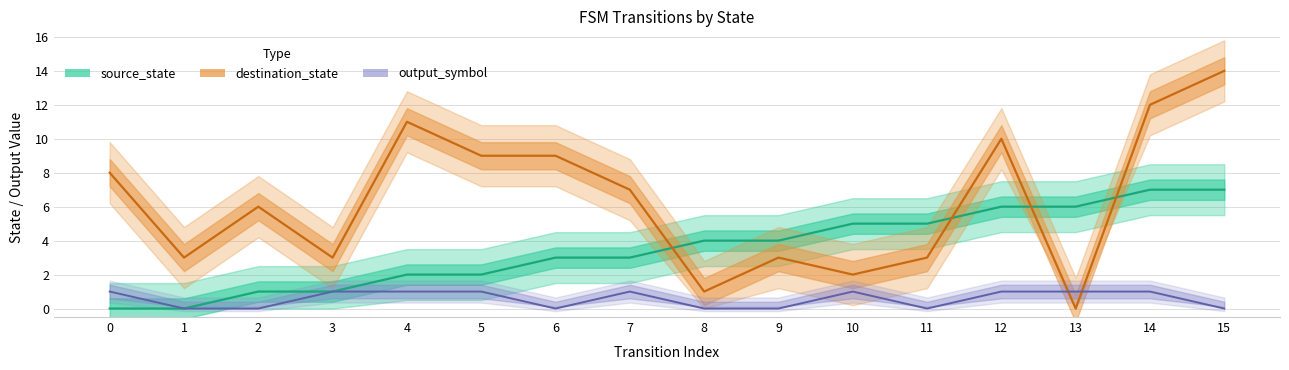

Reading right to left, list all the values displayed in this chart.

source_state: 7	7	6	6	5	5	4	4	3	3	2	2	1	1	0	0
destination_state: 14	12	0	10	3	2	3	1	7	9	9	11	3	6	3	8
output_symbol: 0	1	1	1	0	1	0	0	1	0	1	1	1	0	0	1